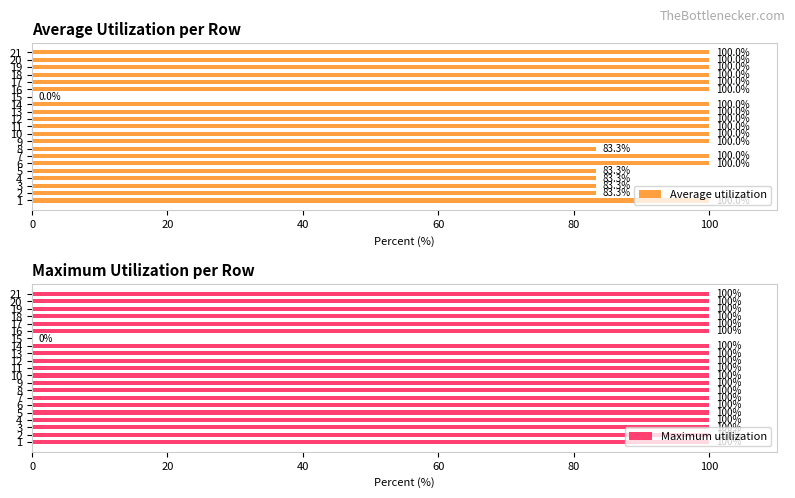

List the series in order of their overall mean, highest first.

Maximum utilization, Average utilization